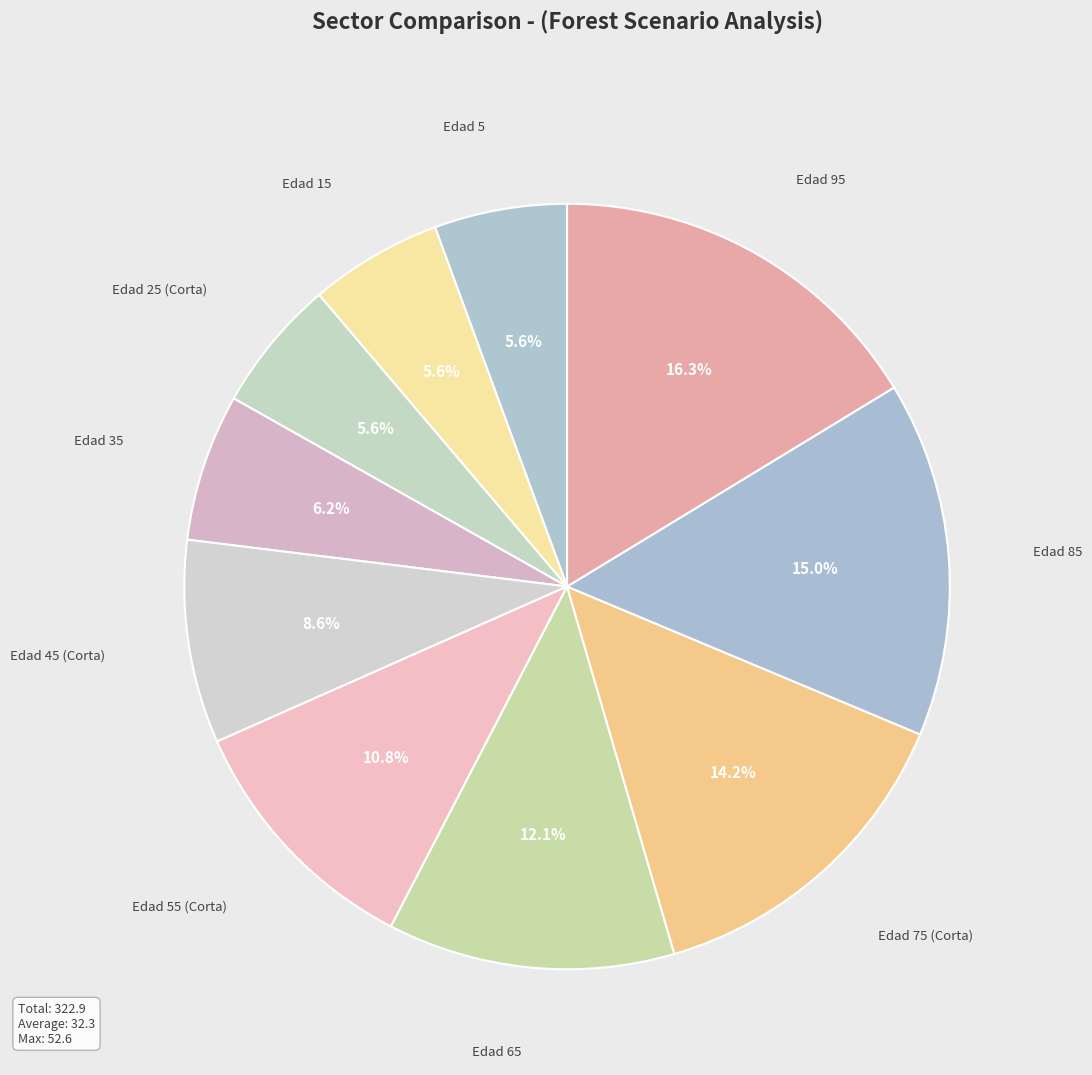

To the nearest percent, what is the average slice percentage?

10%